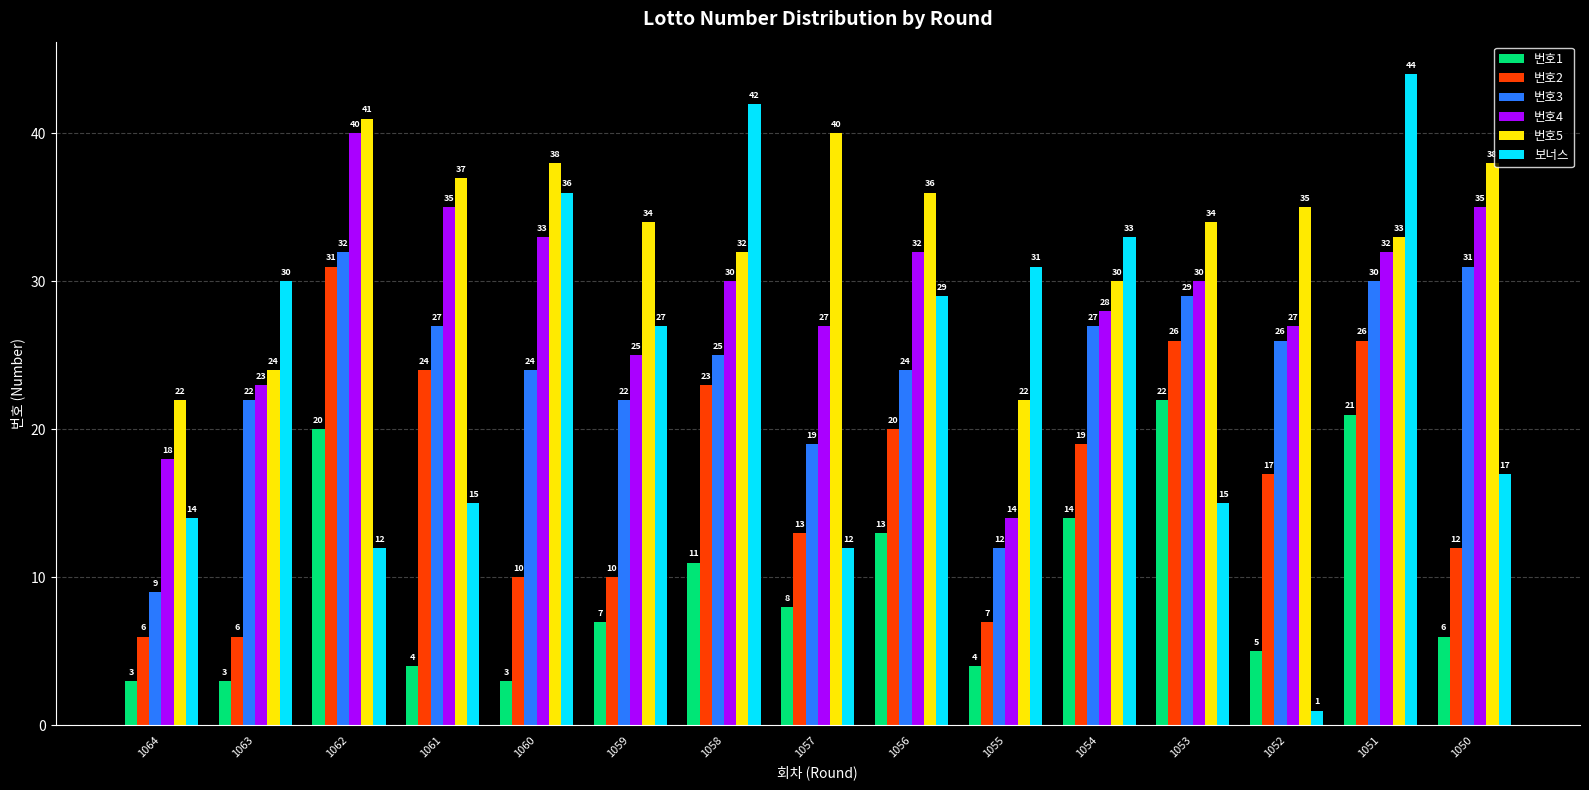

True or false: 번호4 has a value of 20 at 1055.

False